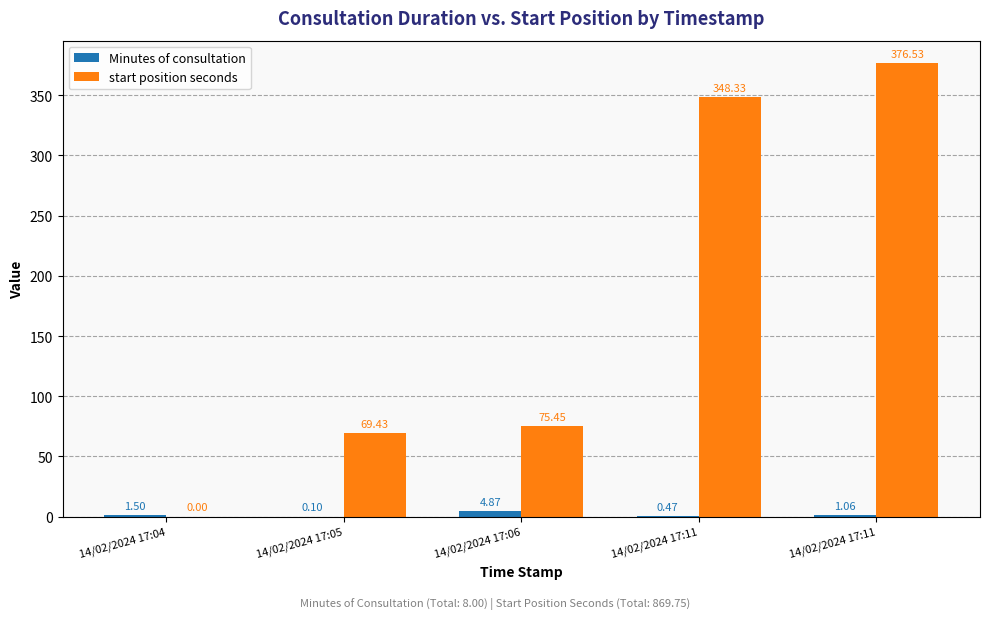

Is it true that start position seconds equals 156.4 at 14/02/2024 17:11?

False